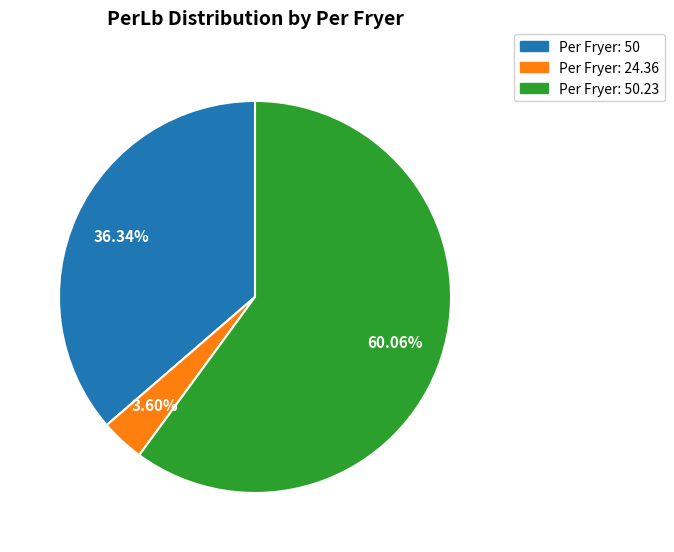

Is there a majority slice in this chart?

Yes